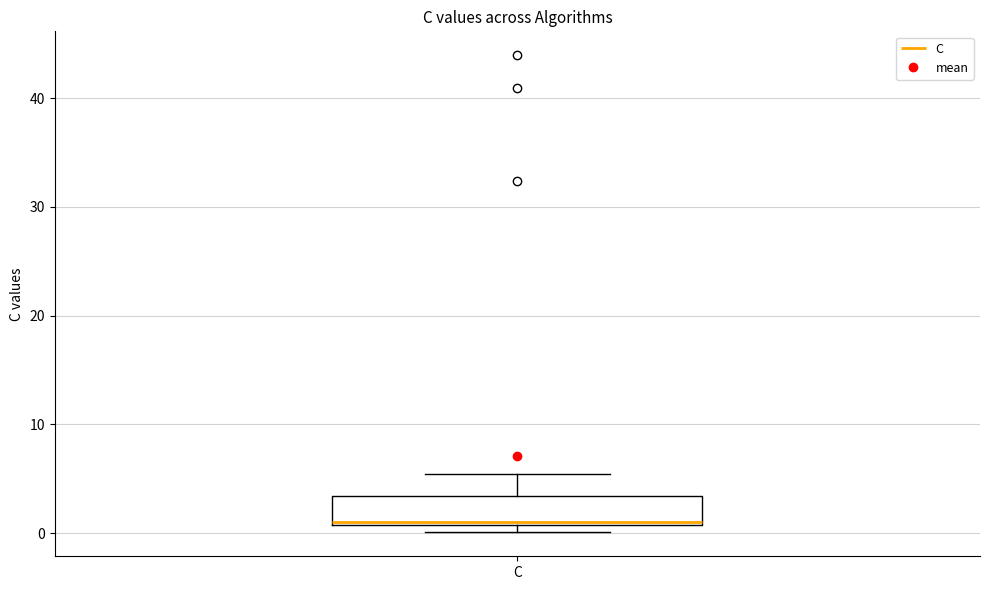

Where is the upper edge of the box for C on the y-axis? The values are not printed on the chart, so give them approximately, as read against the axis.

3